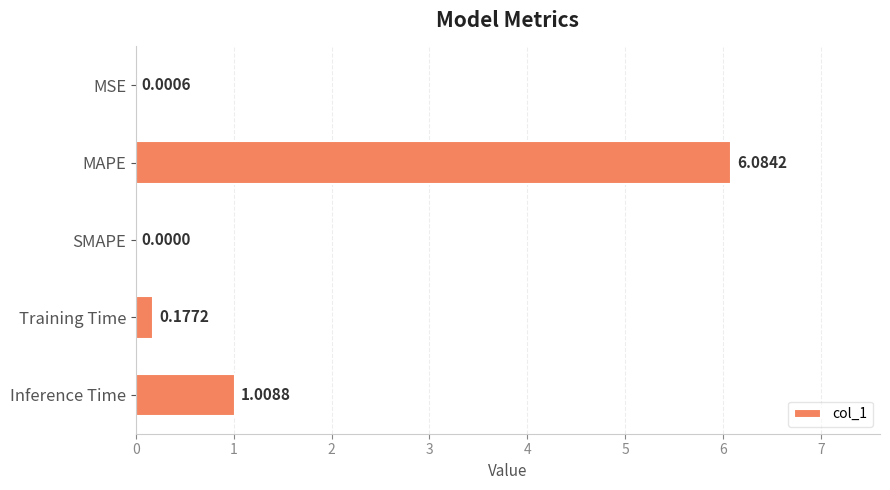

Which category has the highest value across all series?

MAPE